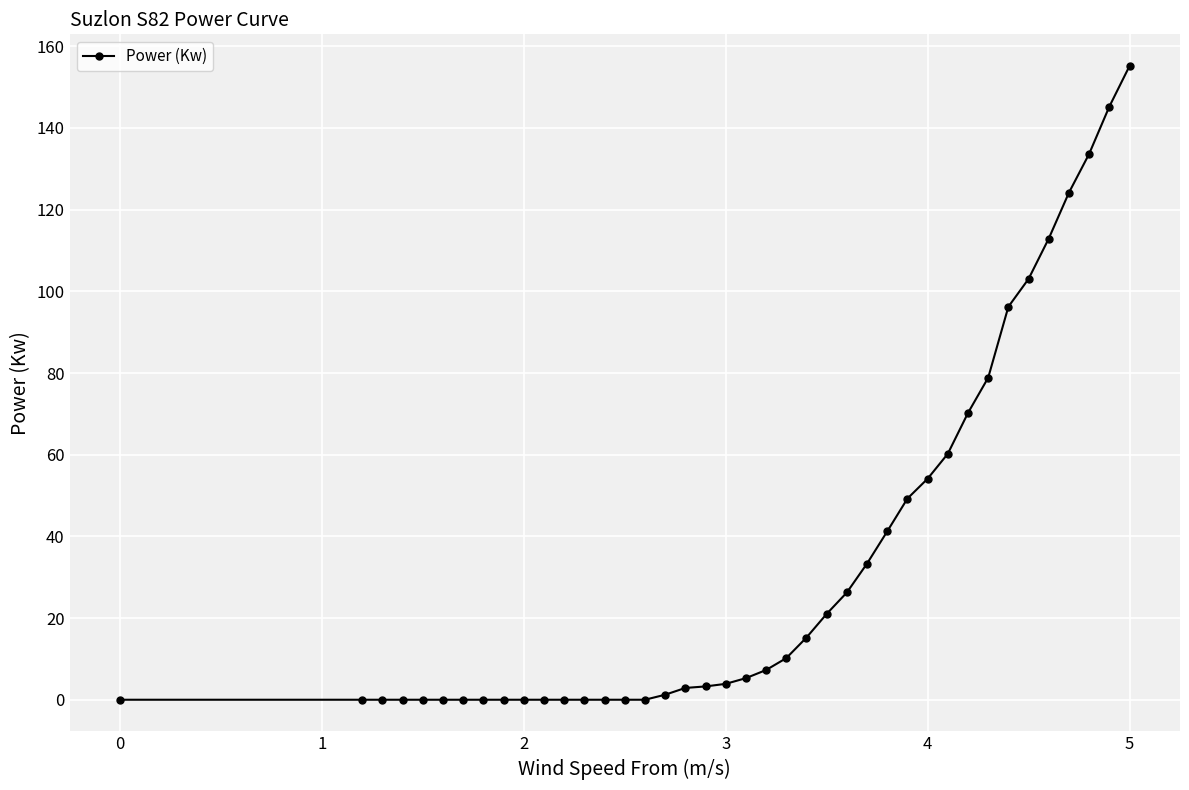

What is the sum of all values?

1354.3